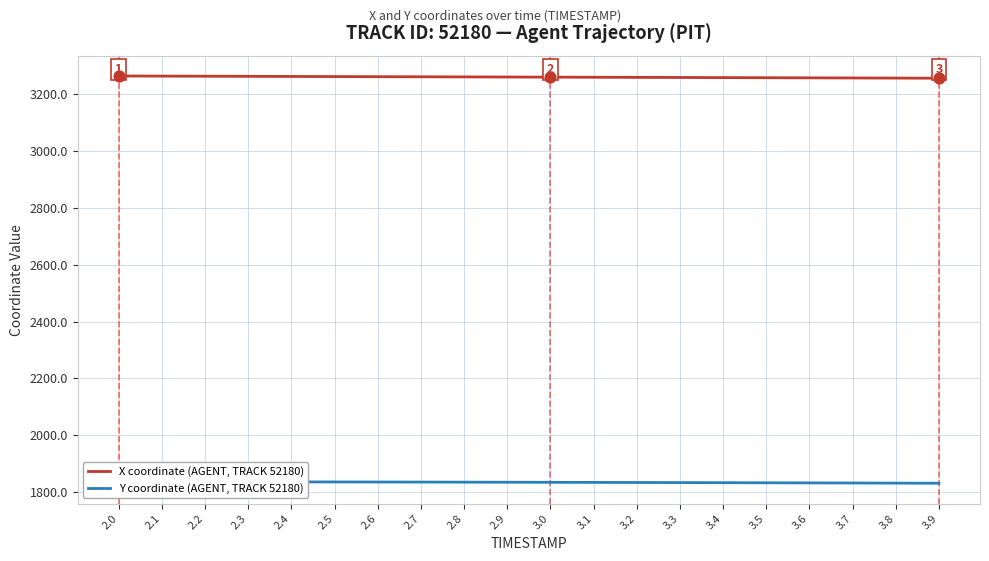

At how many categories does at least one series exceed 2313?

20